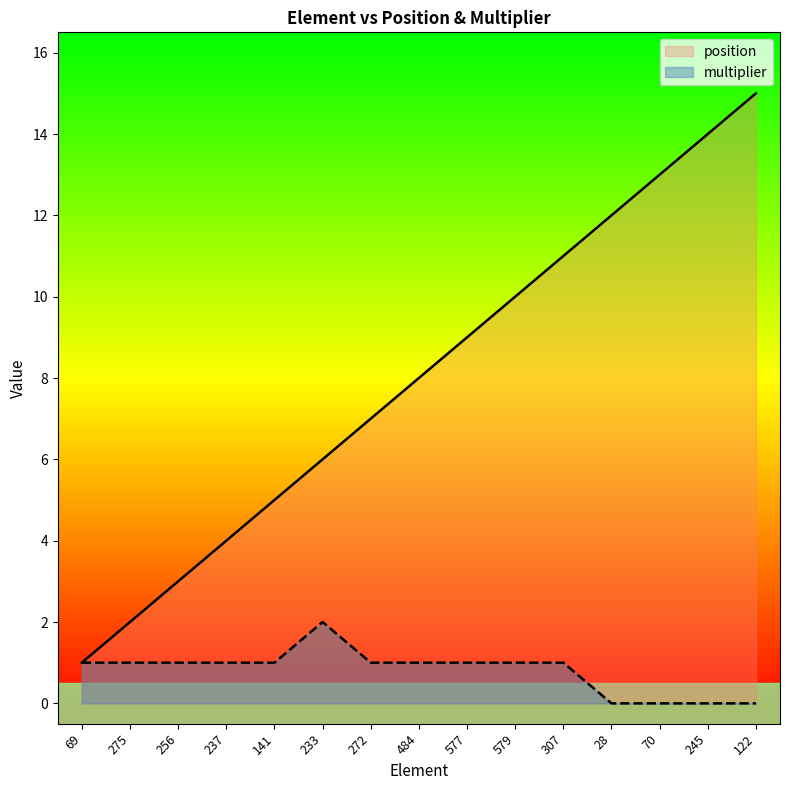

At which label is multiplier closest to 1?

69